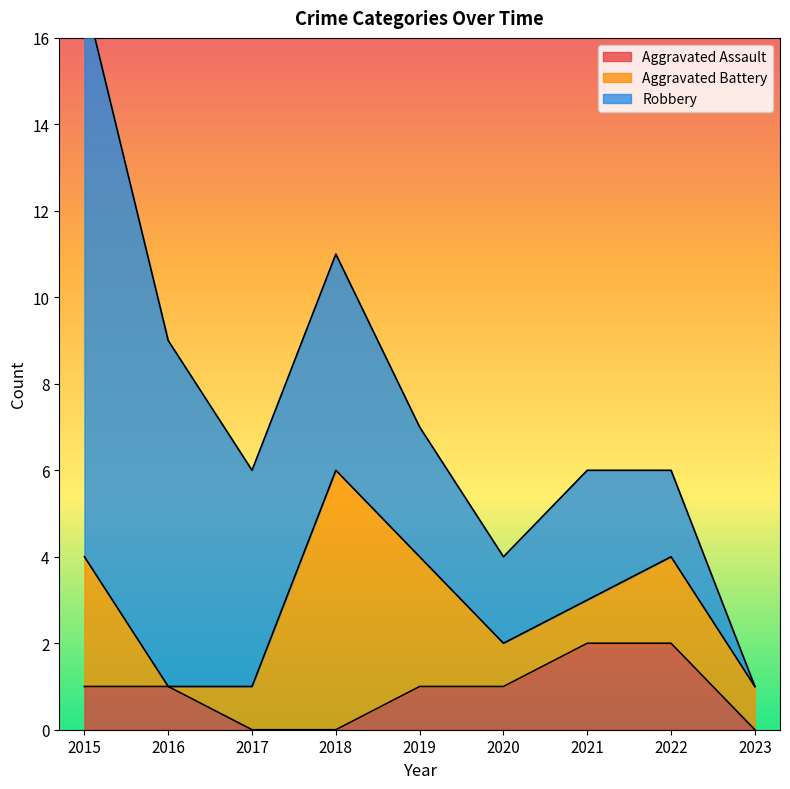

What are all the series names shown in the legend?

Aggravated Assault, Aggravated Battery, Robbery